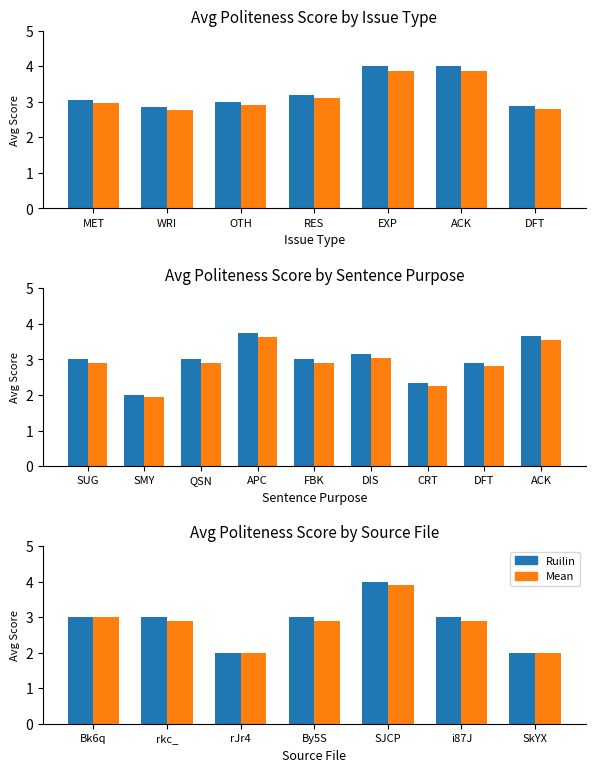

Rank the series at SJCP from lowest to highest value.

Mean, Ruilin